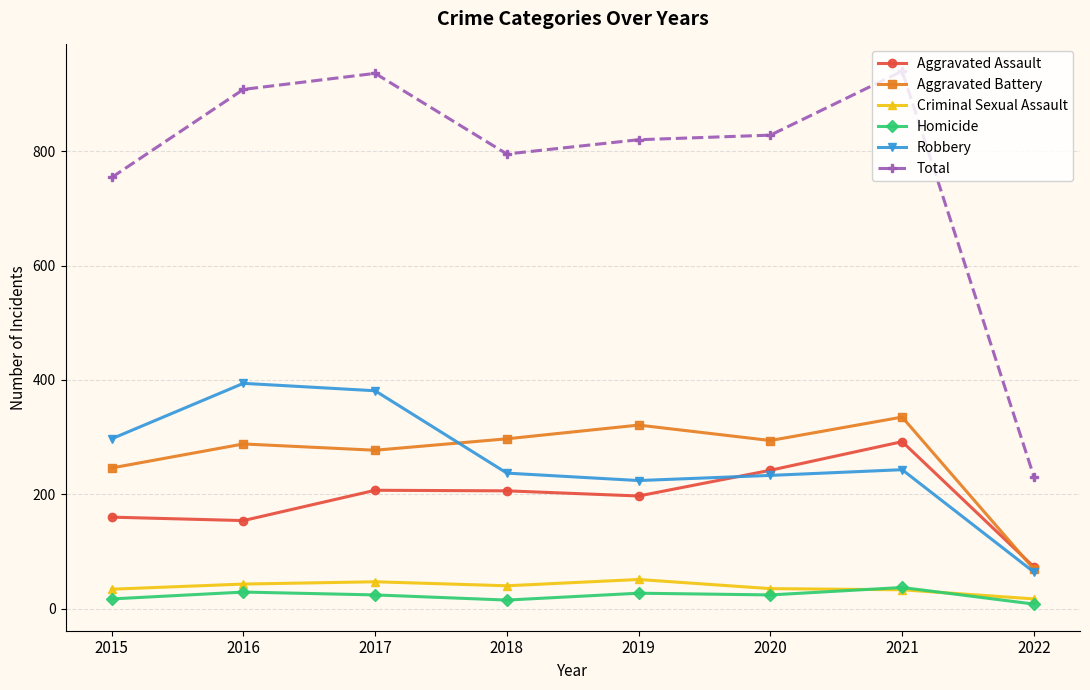

What value does the Aggravated Battery series have at 2019?

321